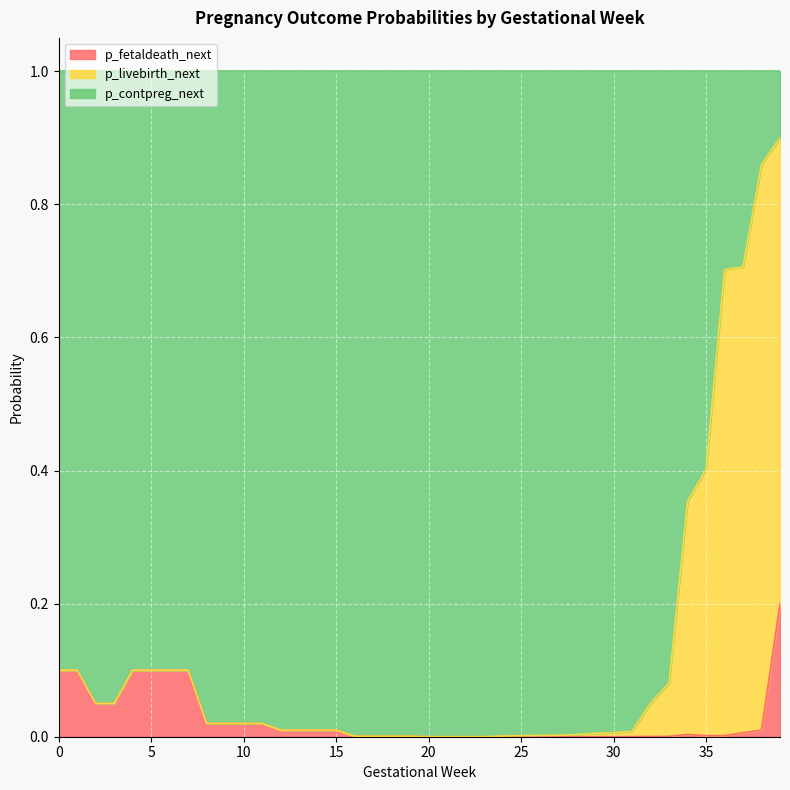

What are all the series names shown in the legend?

p_fetaldeath_next, p_livebirth_next, p_contpreg_next